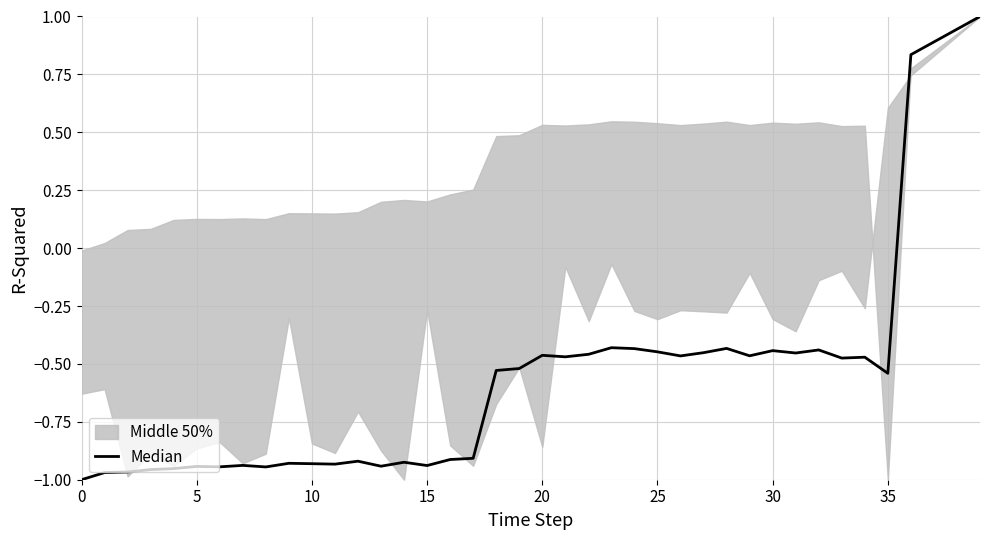

How many values are below zero?

36